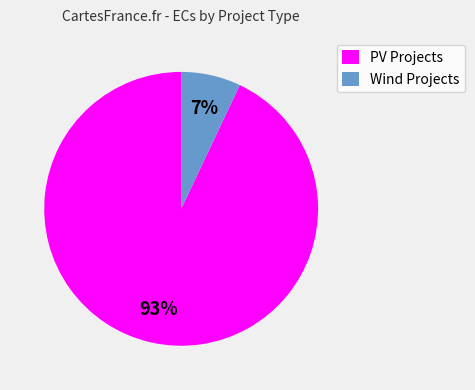

How many segments does this pie chart have?

2